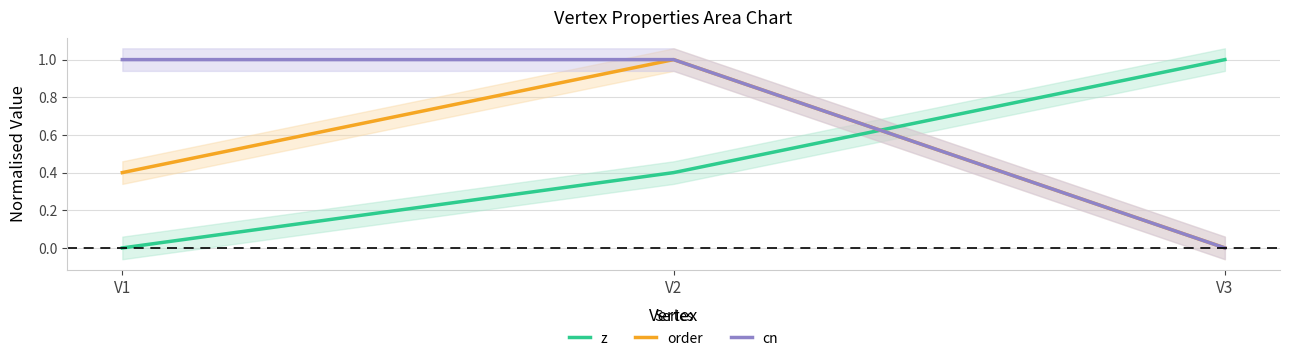

What are all the series names shown in the legend?

z, order, cn